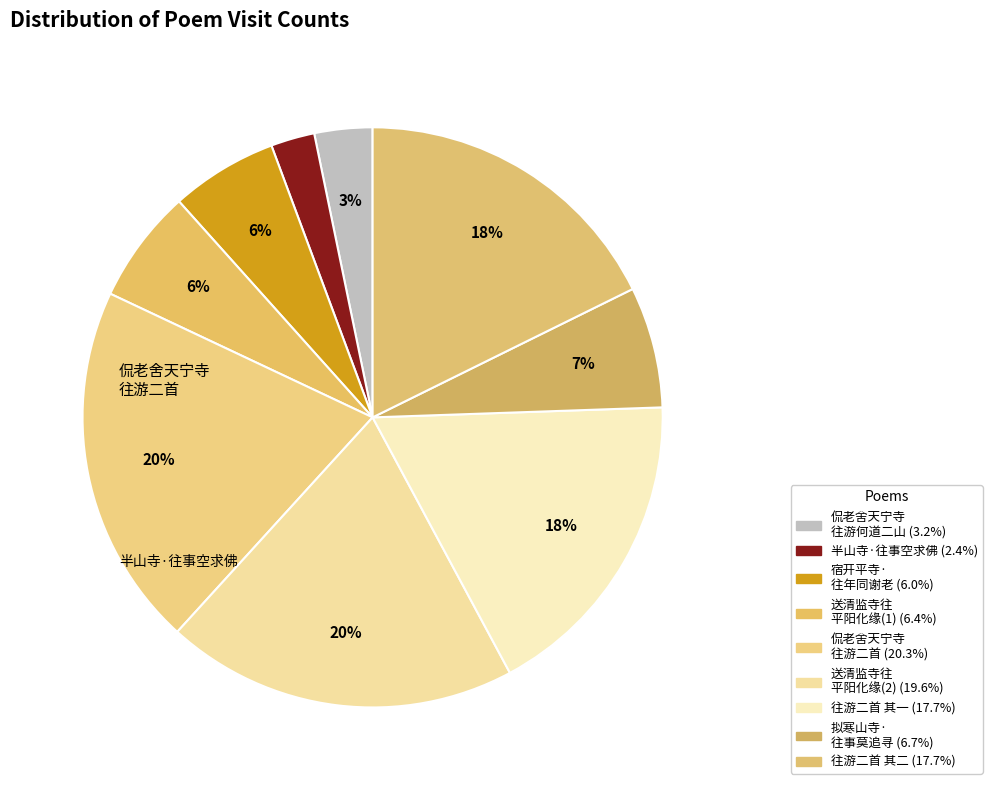

How many segments does this pie chart have?

9